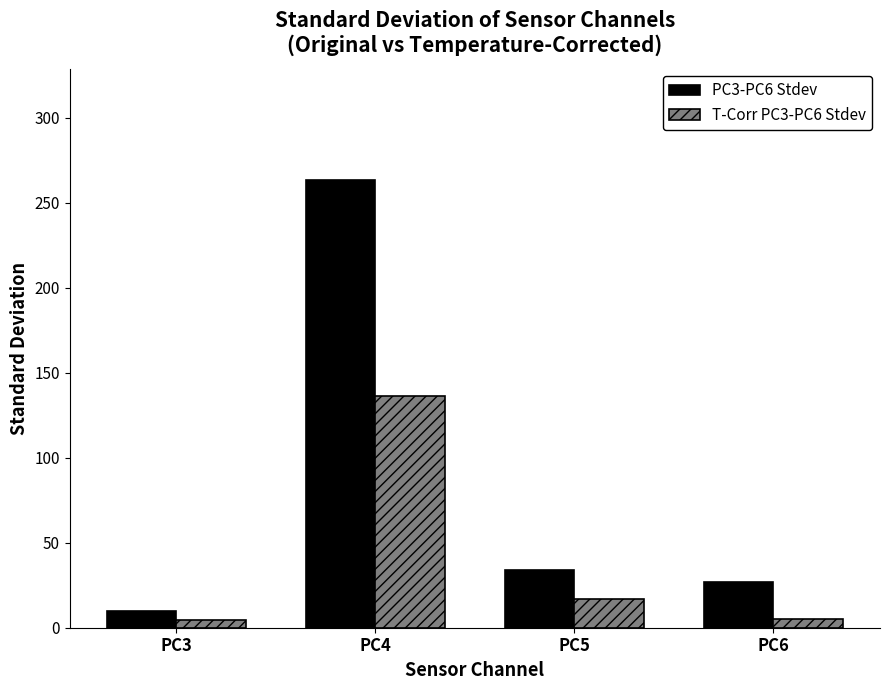

What is the spread (max minus min) of values at PC4?

126.6